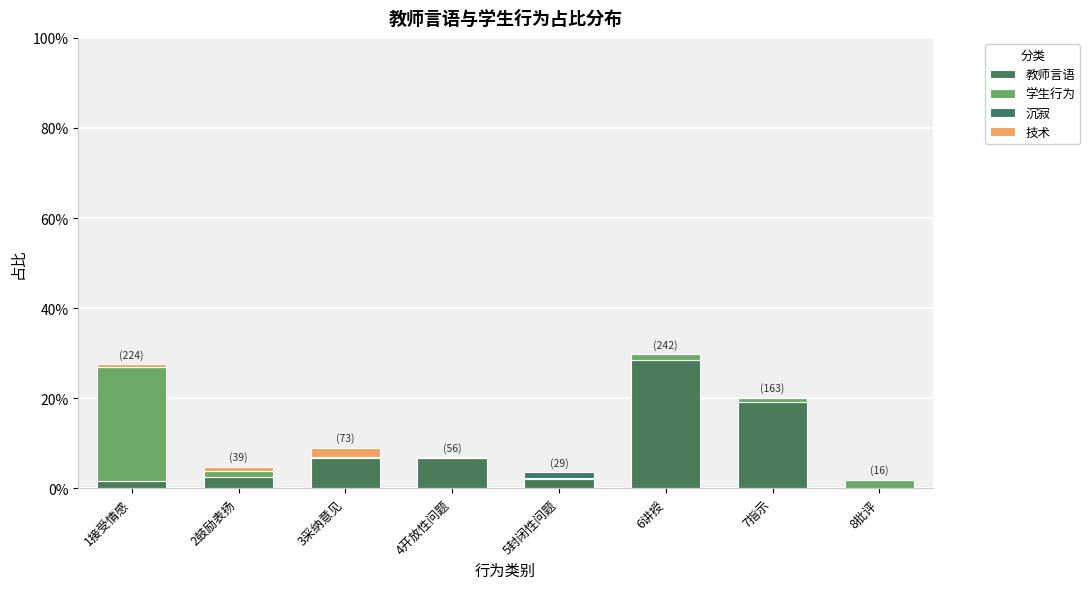

Does the chart contain stacked bars?

Yes